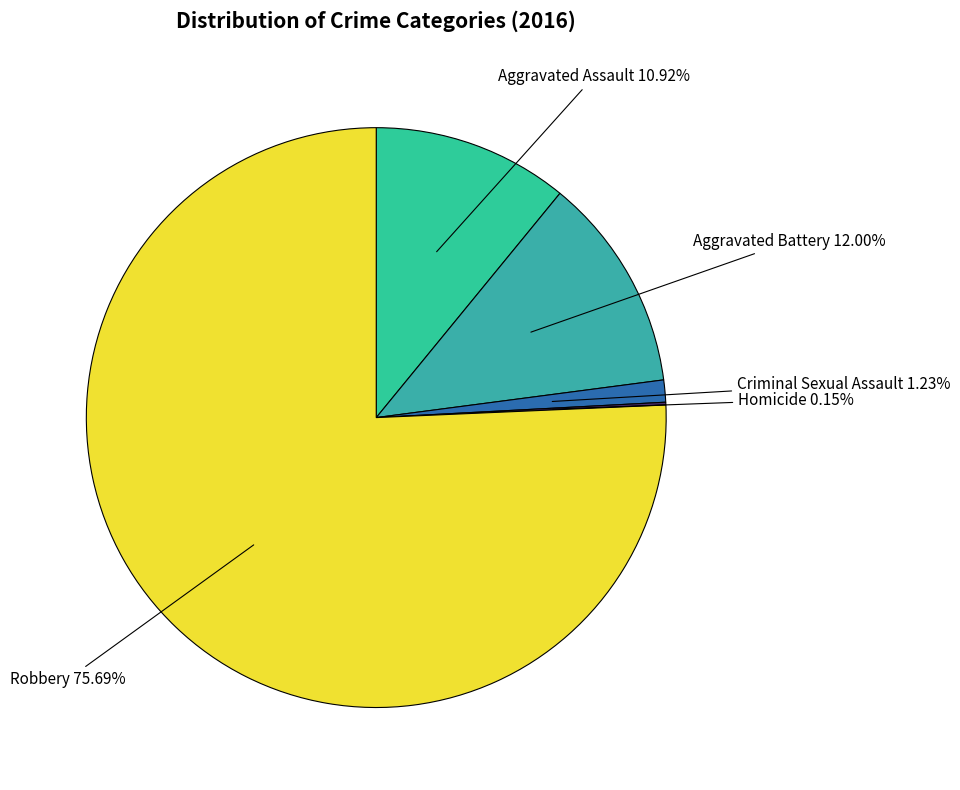

Is the sum of Criminal Sexual Assault and Aggravated Assault greater than half?

No